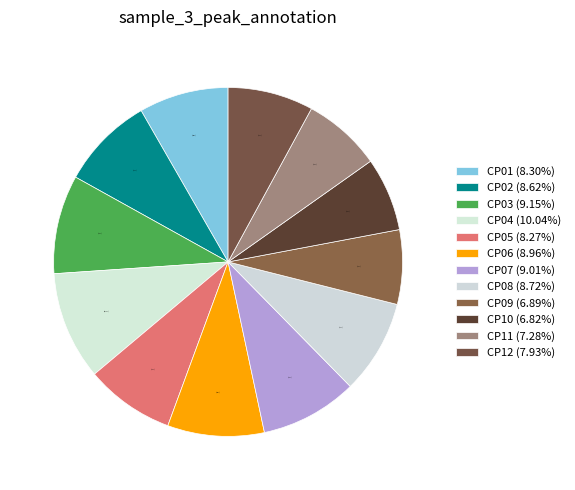

What percentage is the CP07 slice, to the nearest percent?

9%